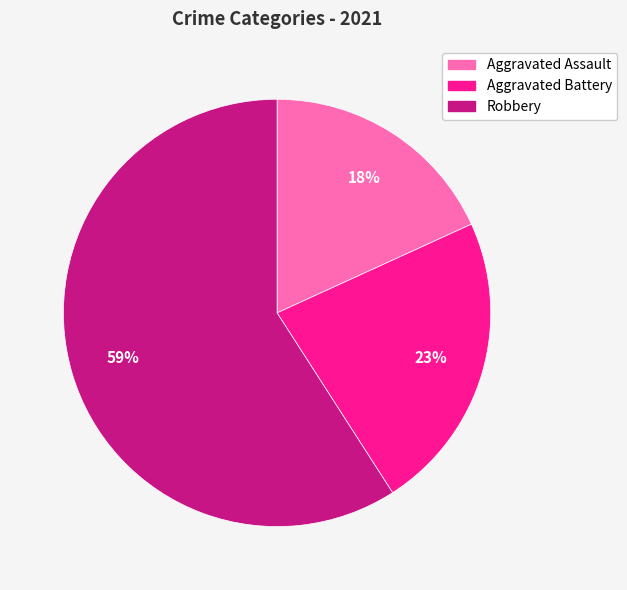

Do Robbery and Aggravated Battery together represent more than half of the pie?

Yes